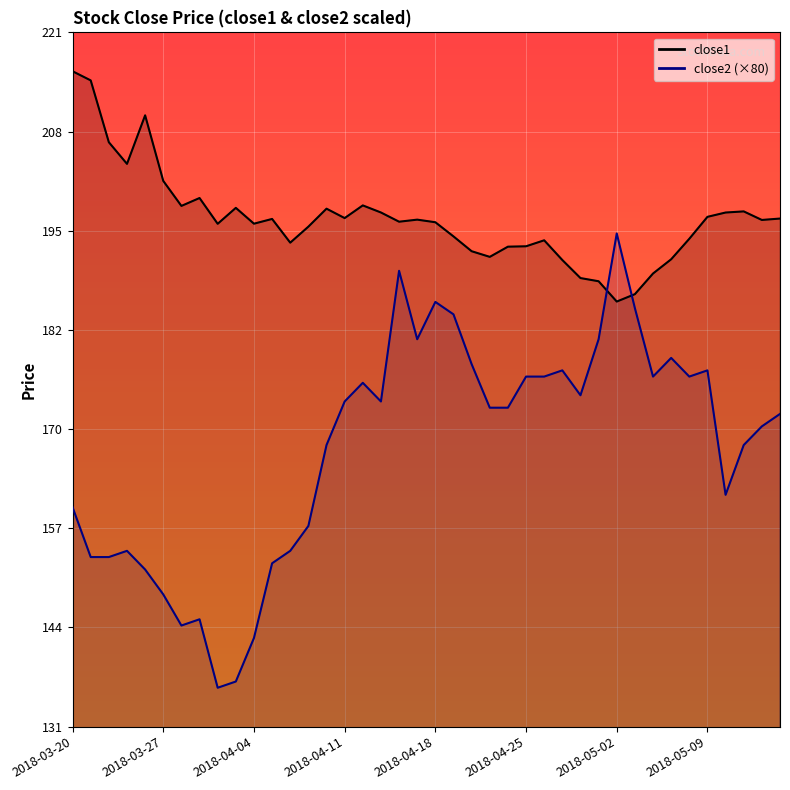

True or false: close1 has more than 1 interior local peaks.

True